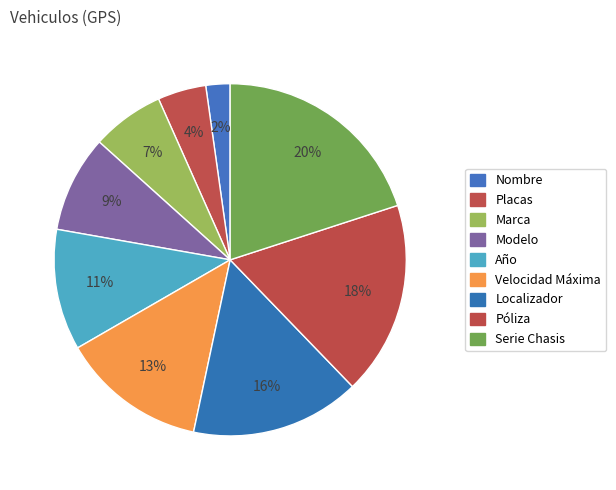

Count the number of slices in the pie.

9